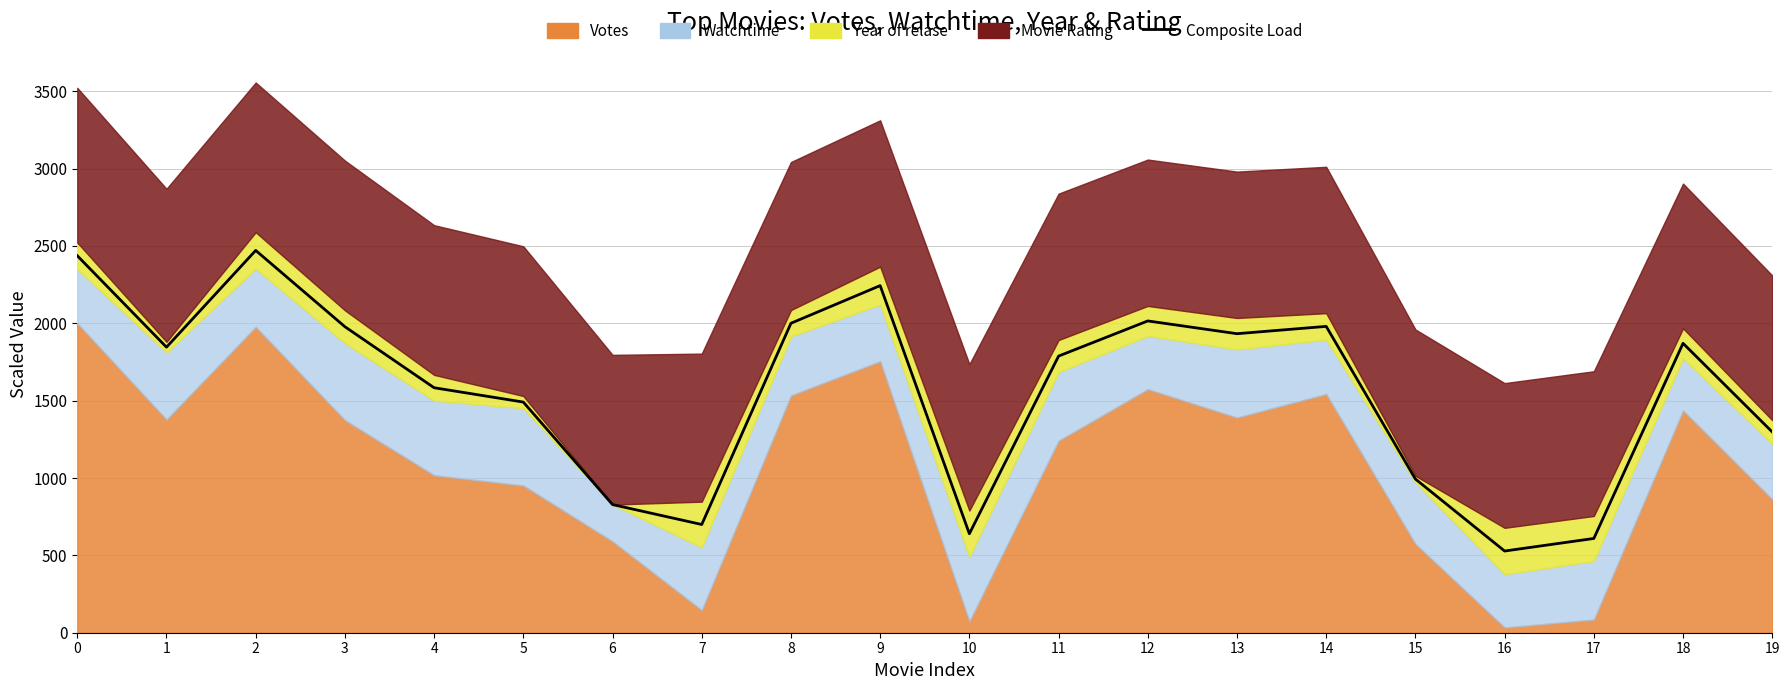

Read the value at 10.

639.8